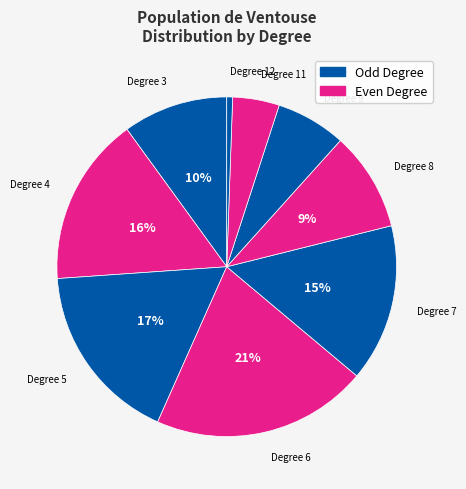

Is there any slice that represents more than half of the pie?

No